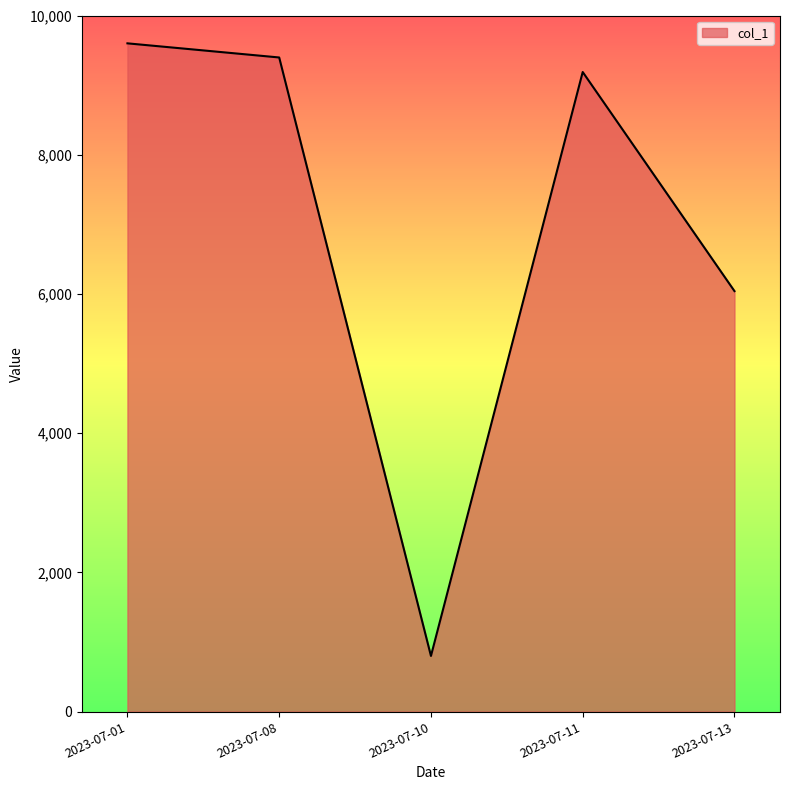

What is the sum of all values?

35026